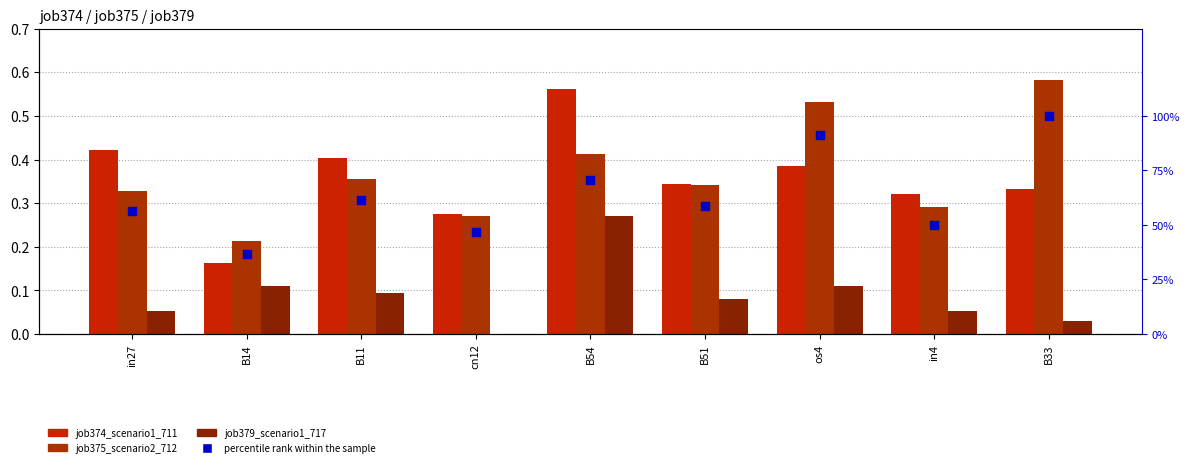

Which series contains the lowest Y value?

job379_scenario1_717